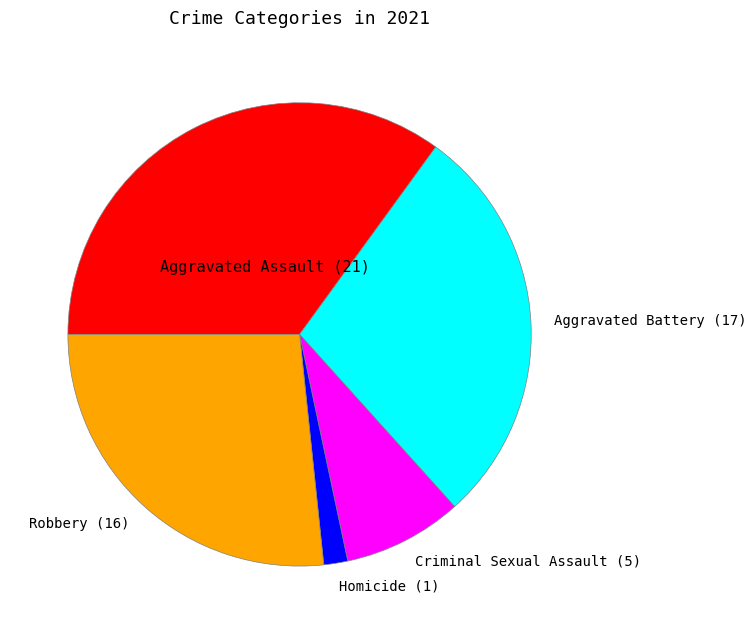

Does Robbery account for over 50% of the chart?

No